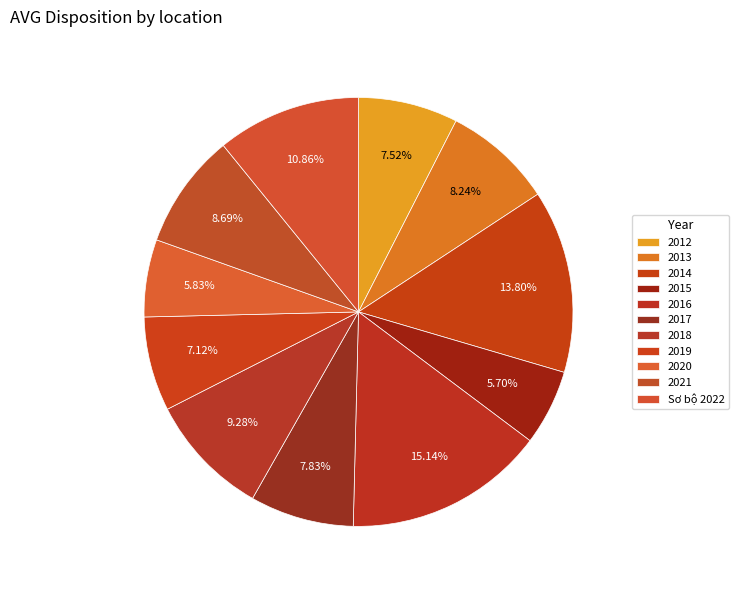

How many segments does this pie chart have?

11